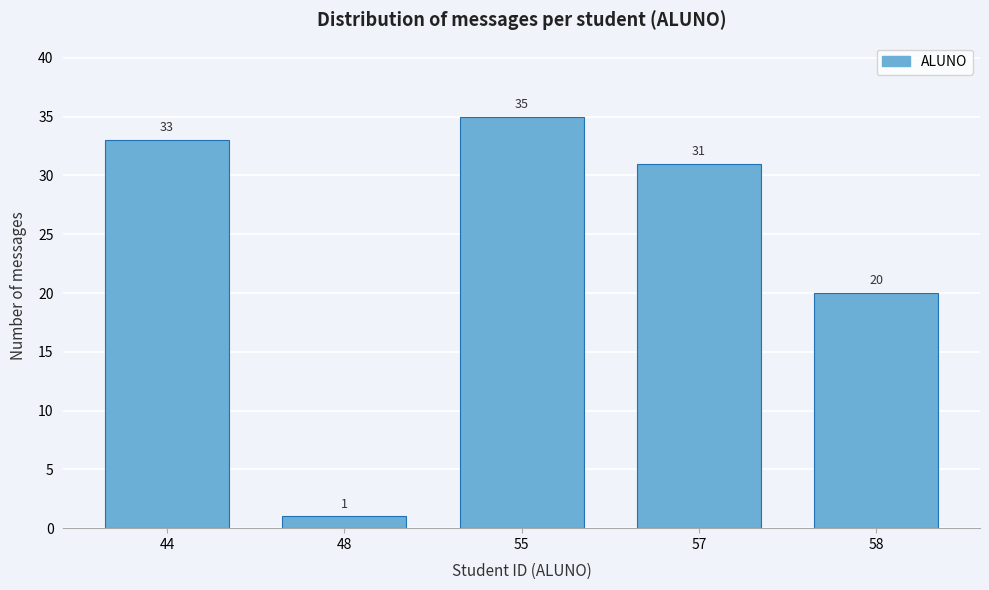

Reading right to left, transcribe all the data shown in this chart.

20	31	35	1	33